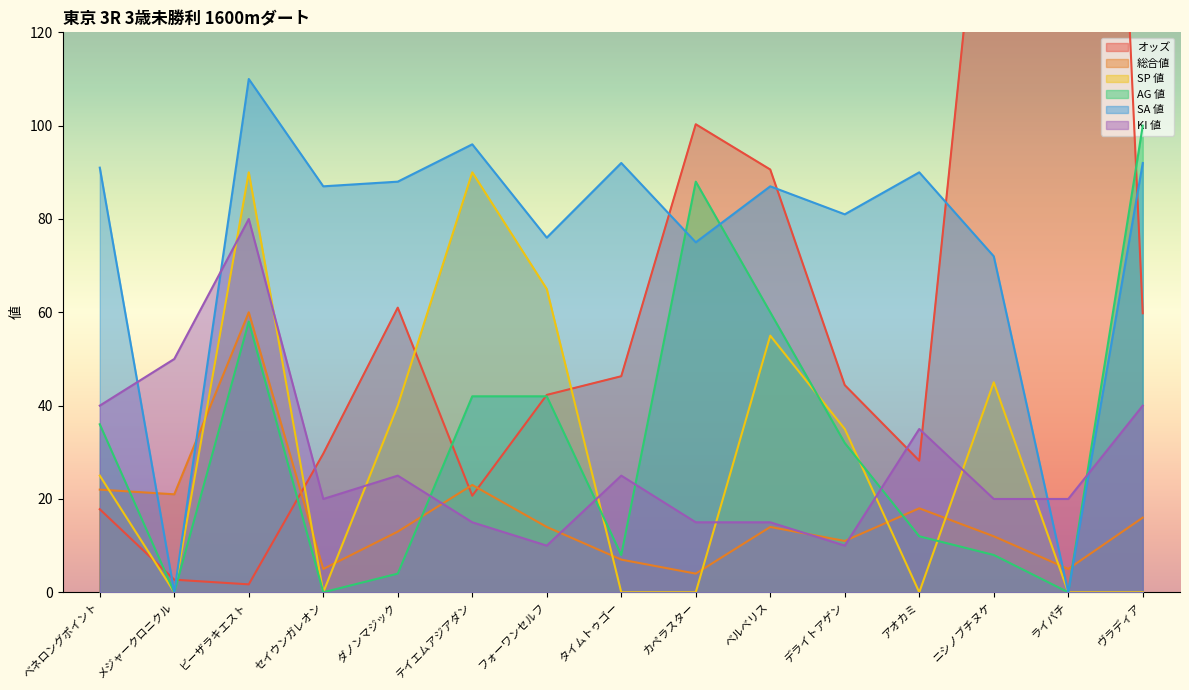

True or false: SA 値 and AG 値 intersect in this chart.

True